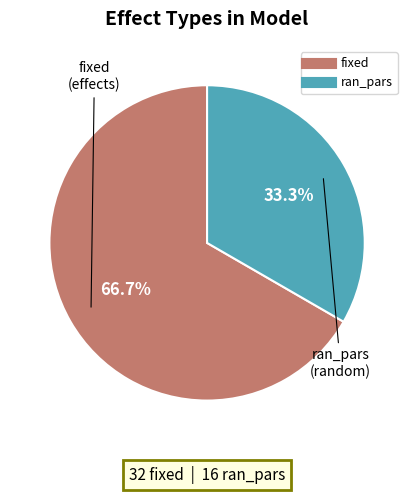

What is the majority slice?

fixed